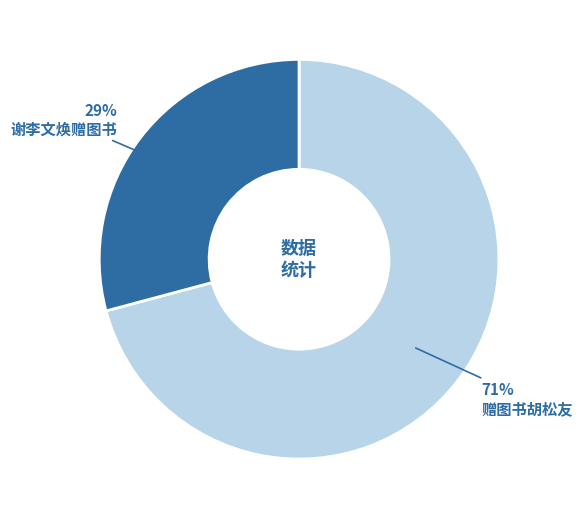

To the nearest percent, what is the average slice percentage?

50%